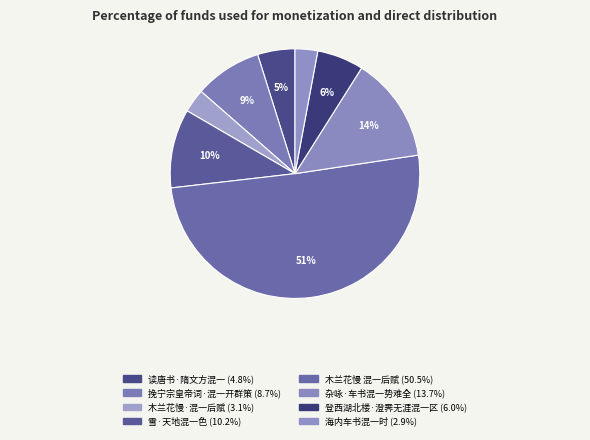

Count the number of slices in the pie.

8